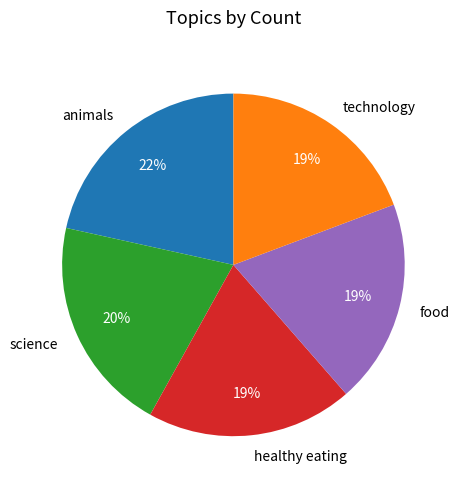

To the nearest percent, what percentage of the pie is animals?

22%